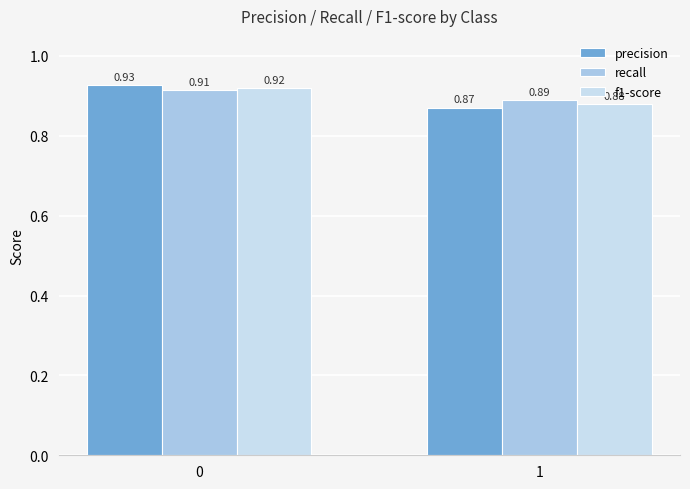

What are all the series names shown in the legend?

precision, recall, f1-score